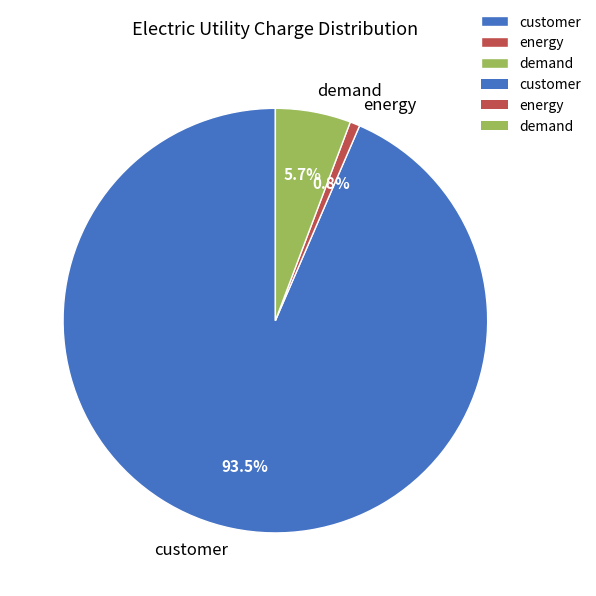

What is the largest slice in the pie chart?

customer